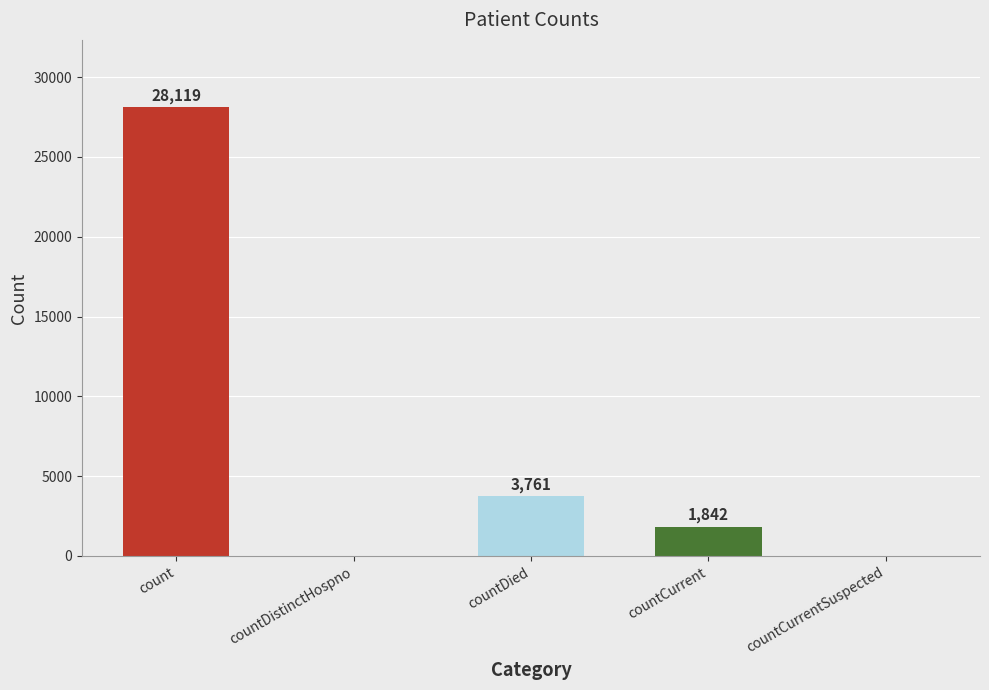

What is the change in value from countDied to countCurrentSuspected?

-3761